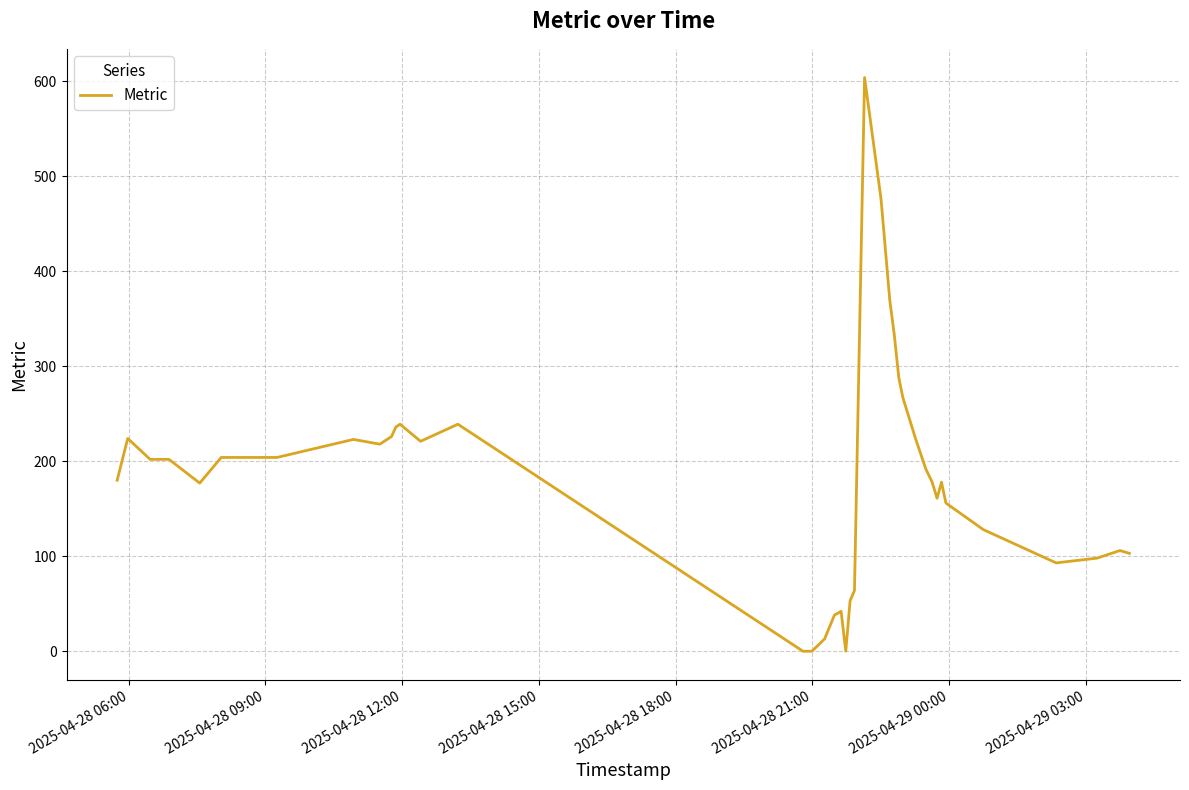

How many lines are shown in the chart?

1